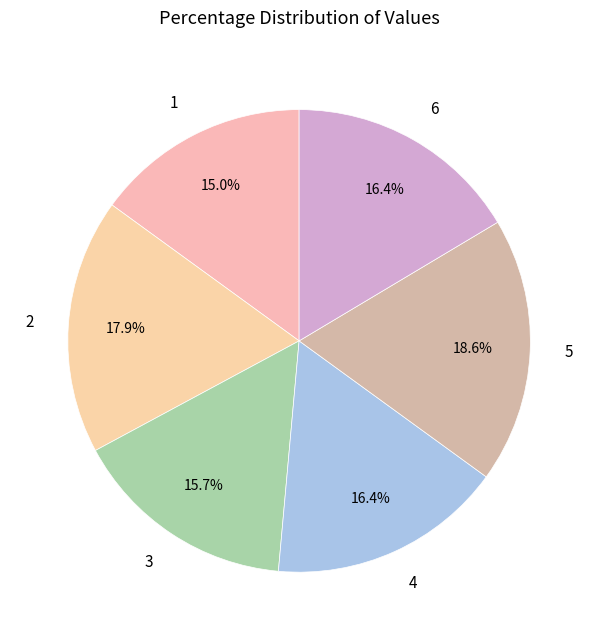

What is the ratio of the value at 1 to the value at 5?

0.8